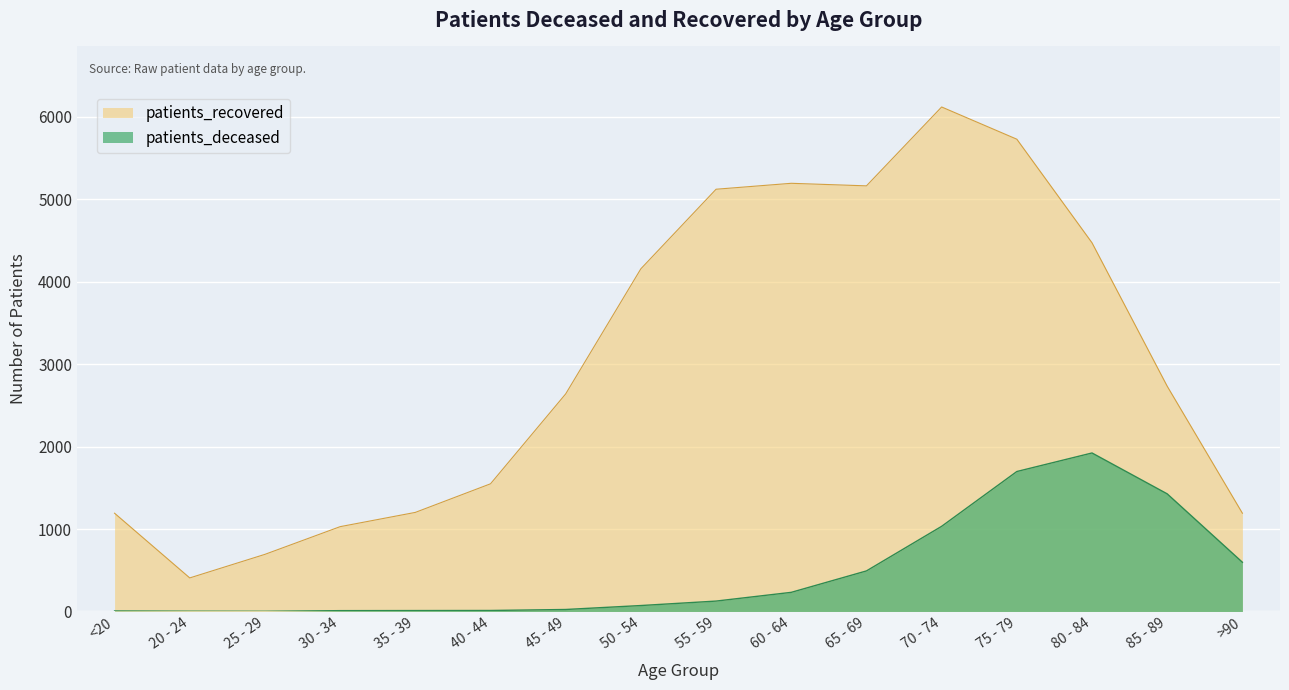

Reading right to left, list all the values displayed in this chart.

patients_deceased: 597	1427	1923	1698	1033	492	232	126	72	24	12	11	10	2	3	6
patients_recovered: 1192	2733	4473	5730	6121	5164	5195	5123	4158	2640	1549	1202	1029	693	407	1192